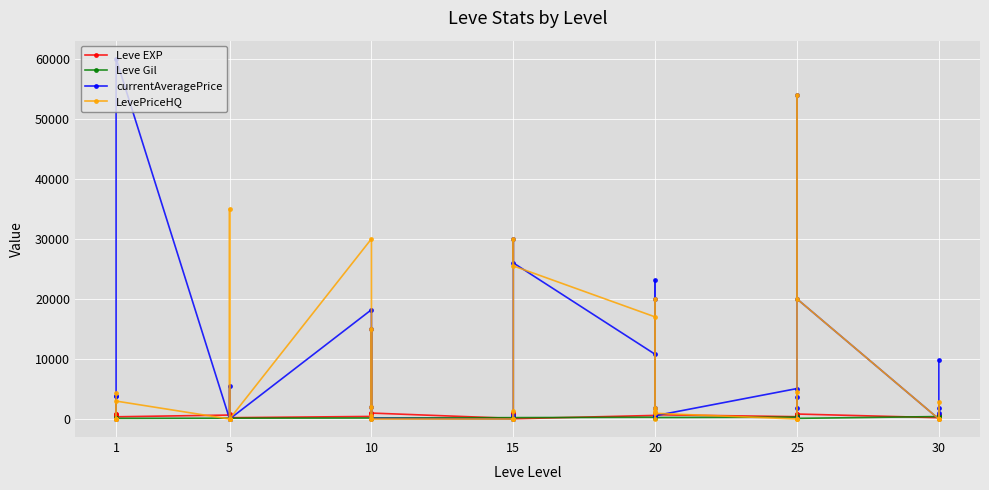

Reading right to left, transcribe all the data shown in this chart.

Leve EXP: 730	740	230	220	830	630	820	490	460	390	710	970	600	600	440	600	40	980	920	110	910	100	990	430	990	230	330	430	220	220	410	220	840	660	370	900	160	160	900	630
Leve Gil: 438	136	460	410	107	562	336	172	290	317	248	108	295	232	107	295	230	343	230	295	174	226	170	172	170	170	170	172	140	170	140	140	224	140	112	112	113	113	112	112
currentAveragePrice: 9800	1872	1059	0	20000	54000	1866	250	3740	5071	546	23154	1900	20000	737	10773	25997	30000	0	737	0	0	103	15000	1996	368	0	18201	0	0	0	0	5454	0	60000	0	0	3788	0	3833
LevePriceHQ: 0	2799	0	0	20000	54000	0	0	4566	0	949	0	1900	20000	1333	17000	25496	30000	0	1333	0	0	0	15000	1980	433	0	30000	0	0	0	0	35000	0	2986	0	0	0	0	4250